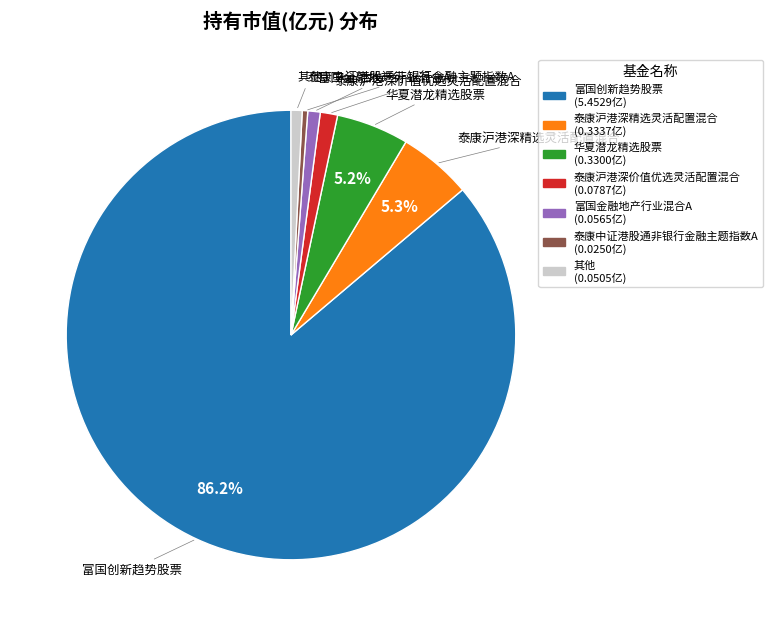

Is there a majority slice in this chart?

Yes